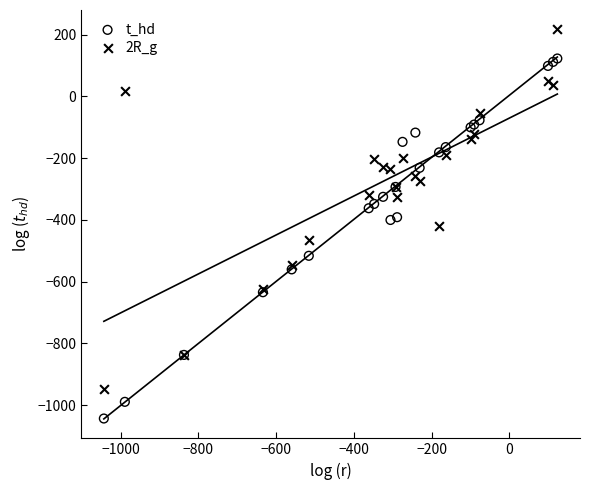

Which series reaches the maximum Y coordinate?

2R_g